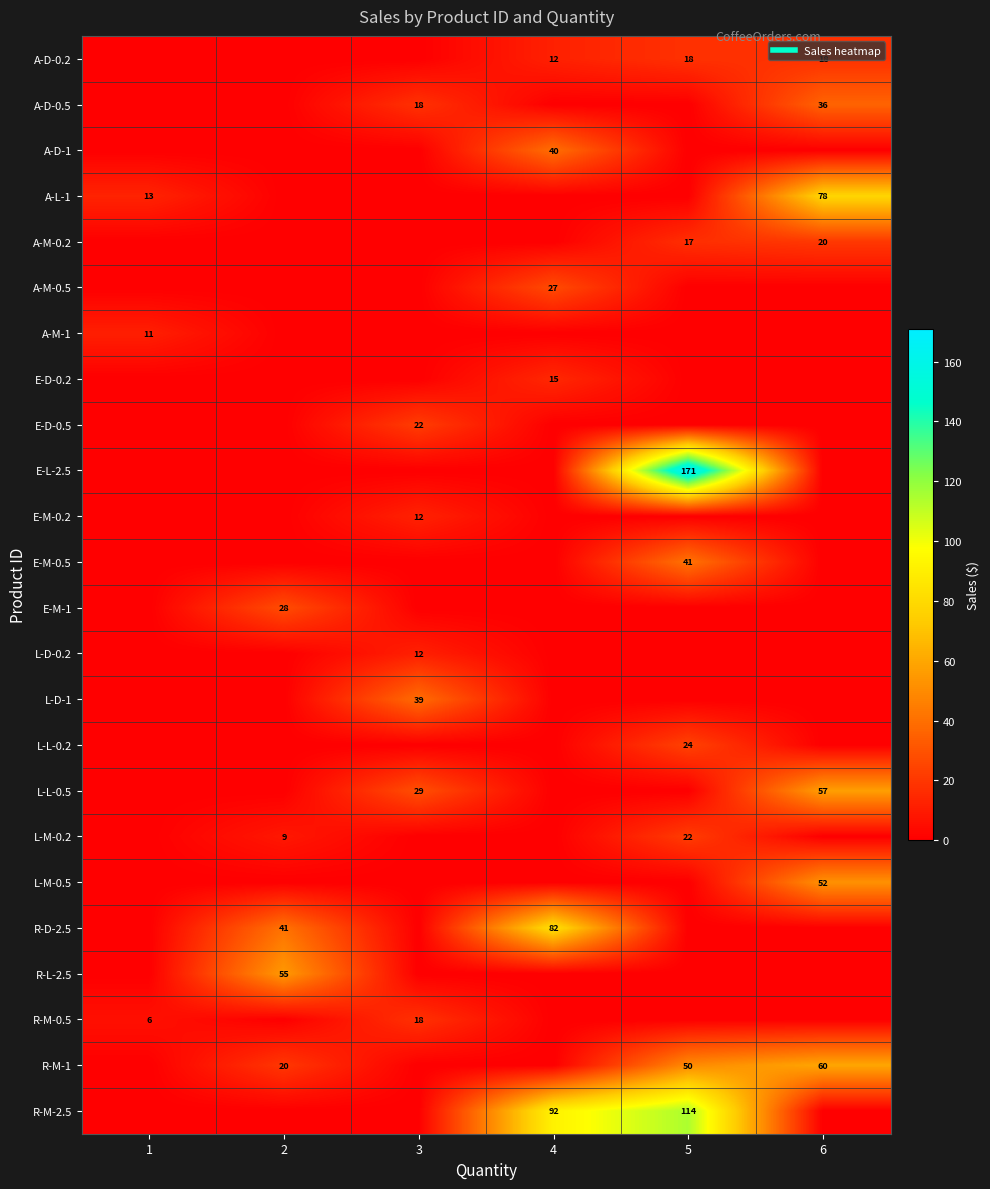

Which category has the lowest value across all series?

1